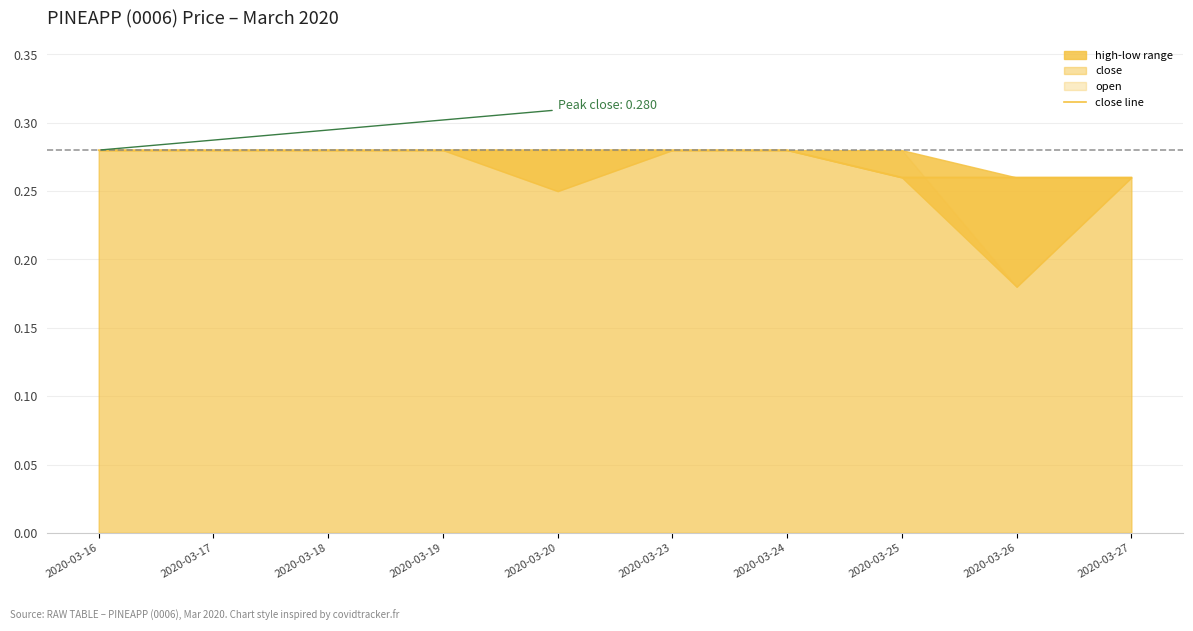

List the labels in order of value, smallest first.

2020-03-25, 2020-03-26, 2020-03-27, 2020-03-16, 2020-03-17, 2020-03-18, 2020-03-19, 2020-03-20, 2020-03-23, 2020-03-24